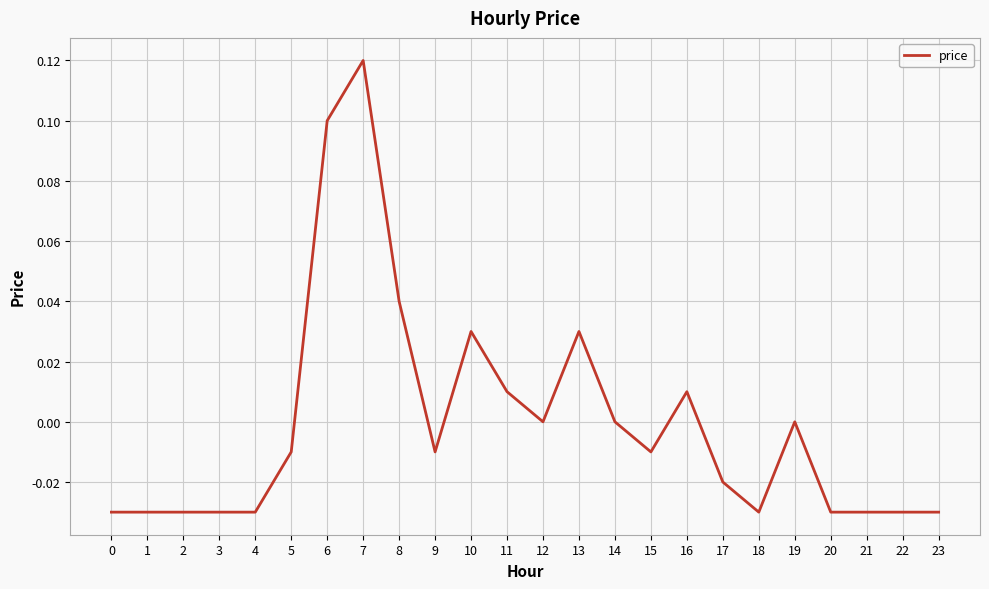

Between 12 and 11, which is larger?

11